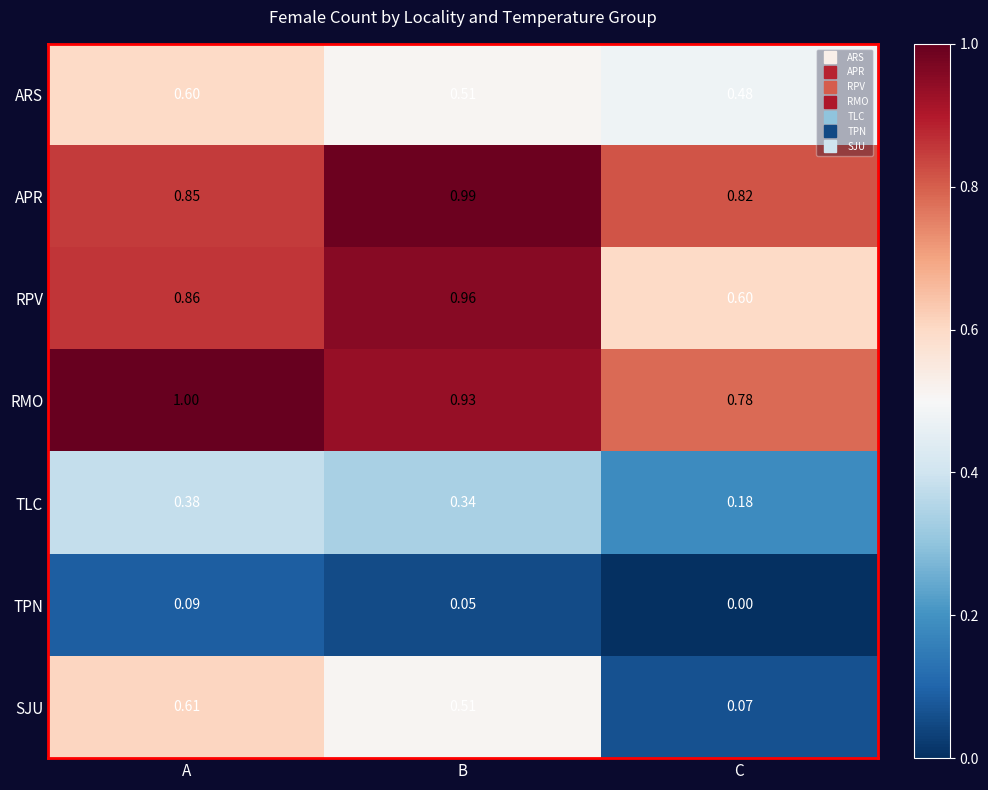

Which series has the largest range (max minus min)?

SJU